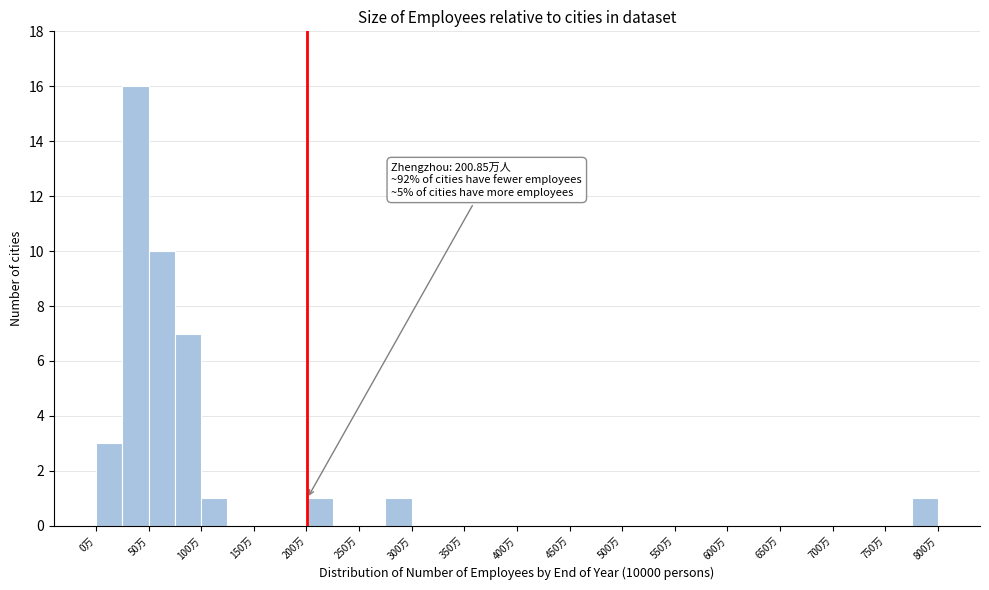

Over which range of the x-axis is the bar tallest?

25 to 50